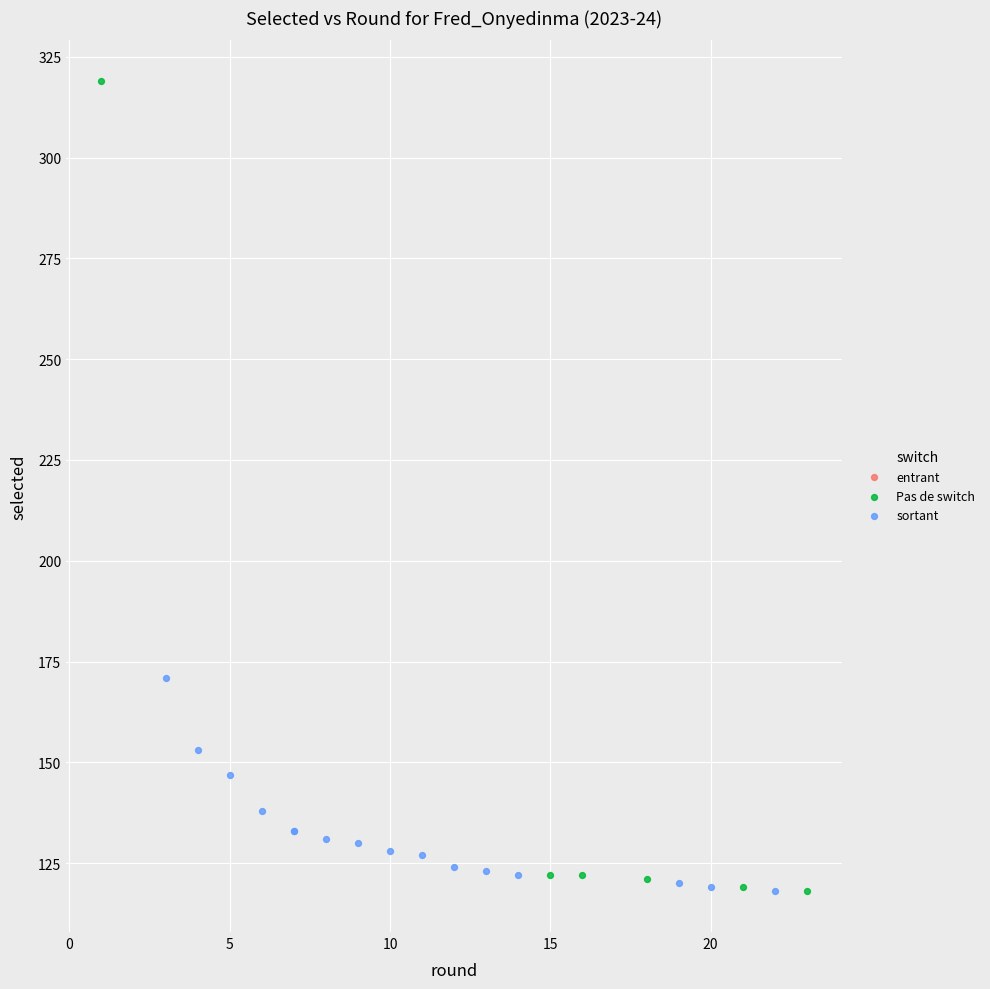

Which series has the widest spread of Y values?

Pas de switch